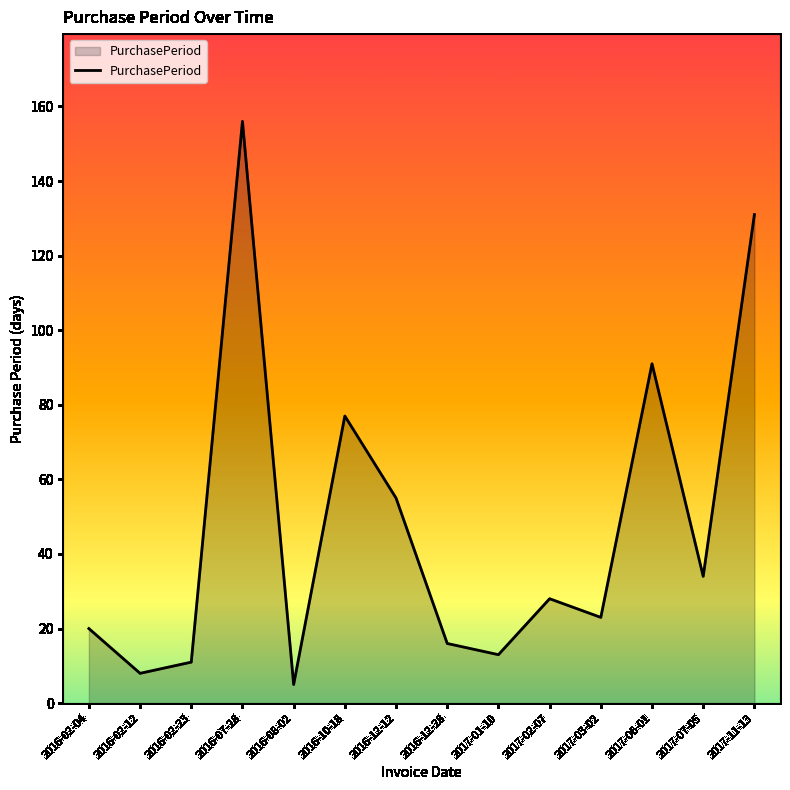

What position from the left is 2016-10-18?

6